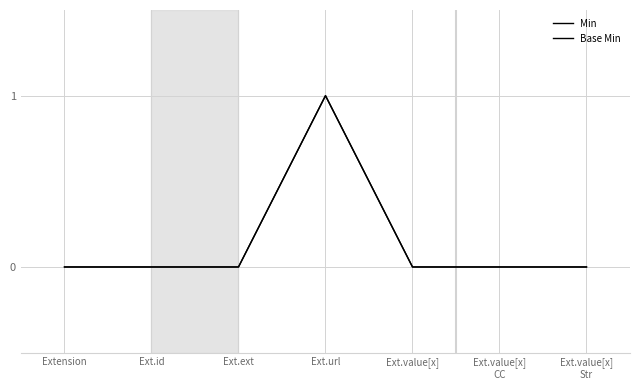

What is the sum of all Min values?

1